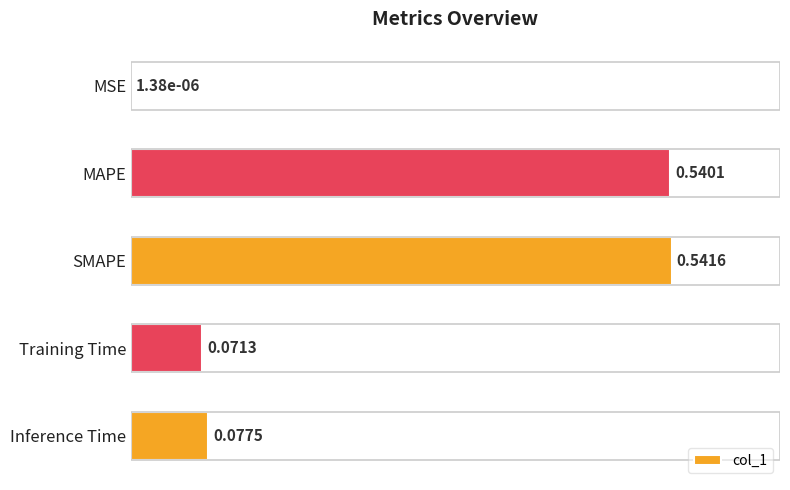

Which label corresponds to the largest value in the chart?

SMAPE